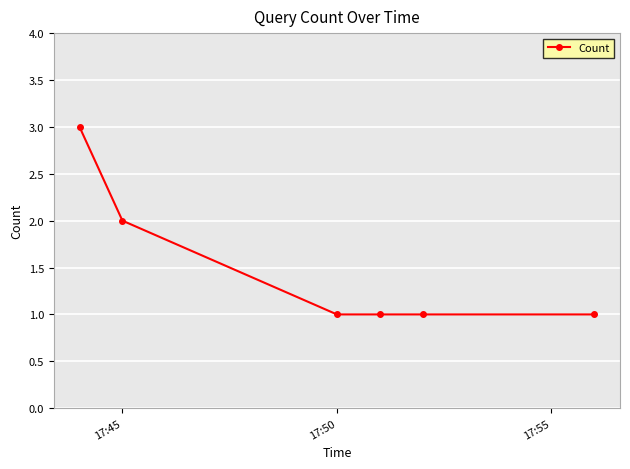

How many lines are shown in the chart?

1